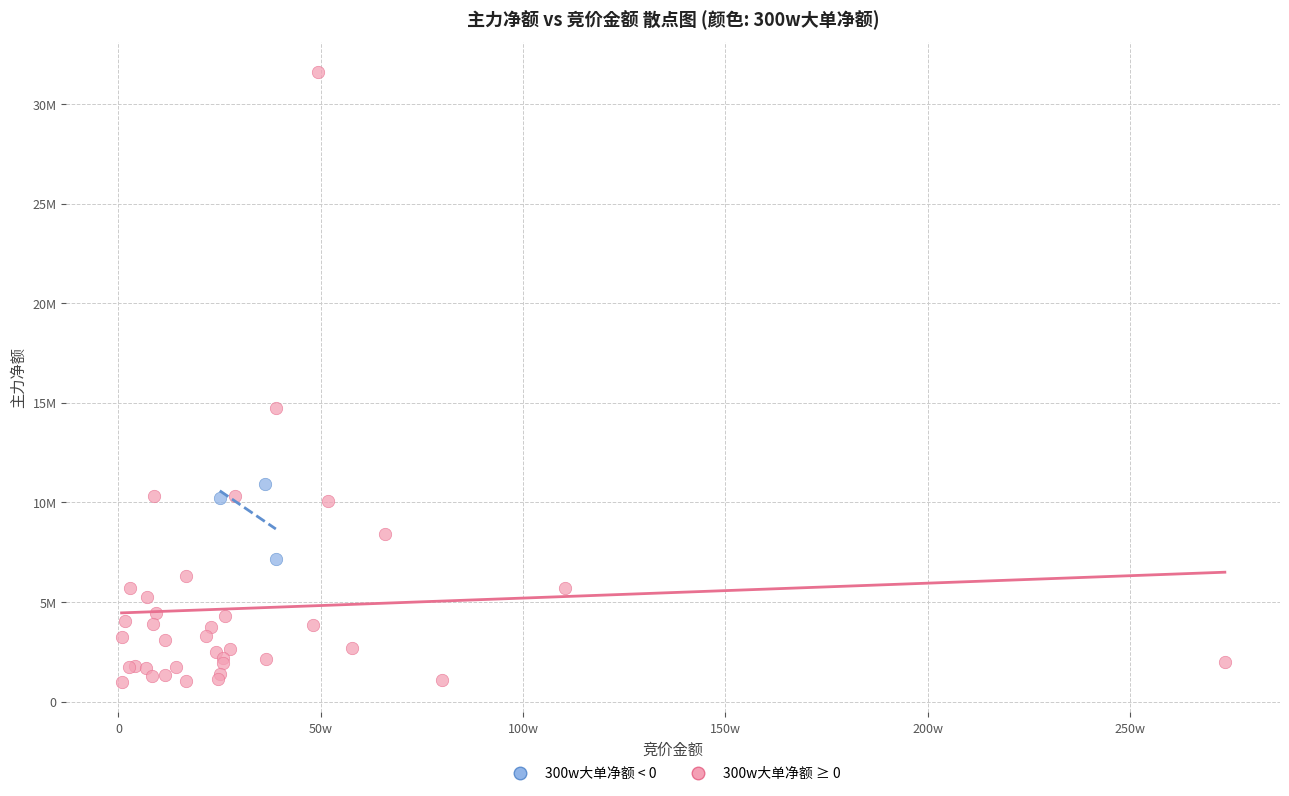

What are all the series names shown in the legend?

300w大单净额 < 0, 300w大单净额 ≥ 0